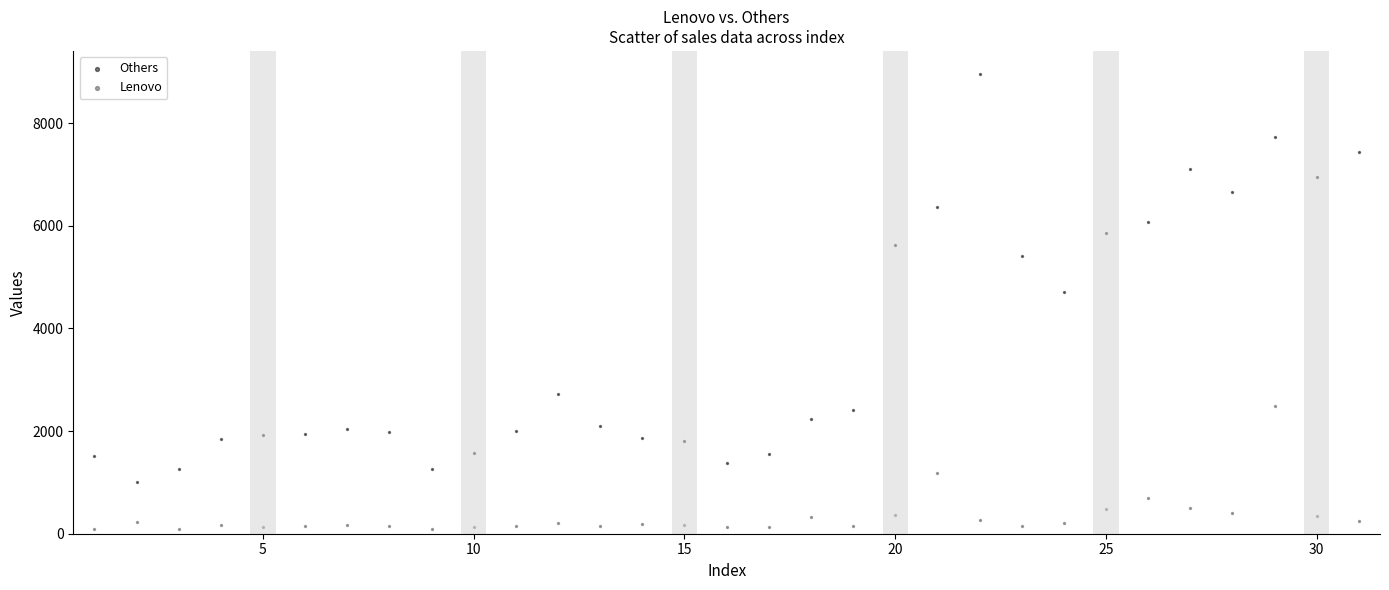

What is the X range (max minus min) for the scatter plot?

30